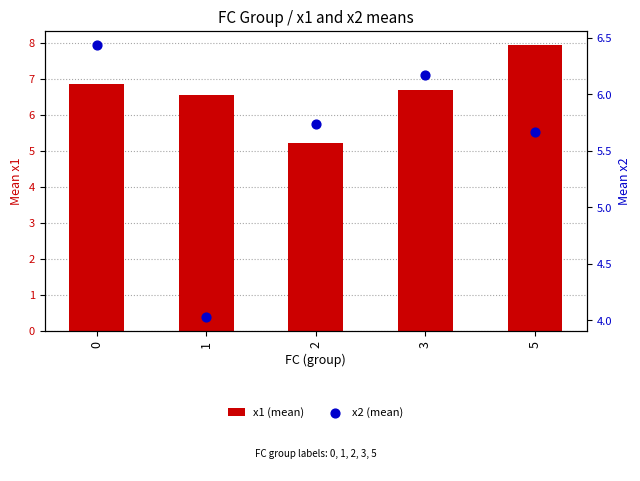

Which series reaches the maximum Y coordinate?

x1 (mean)